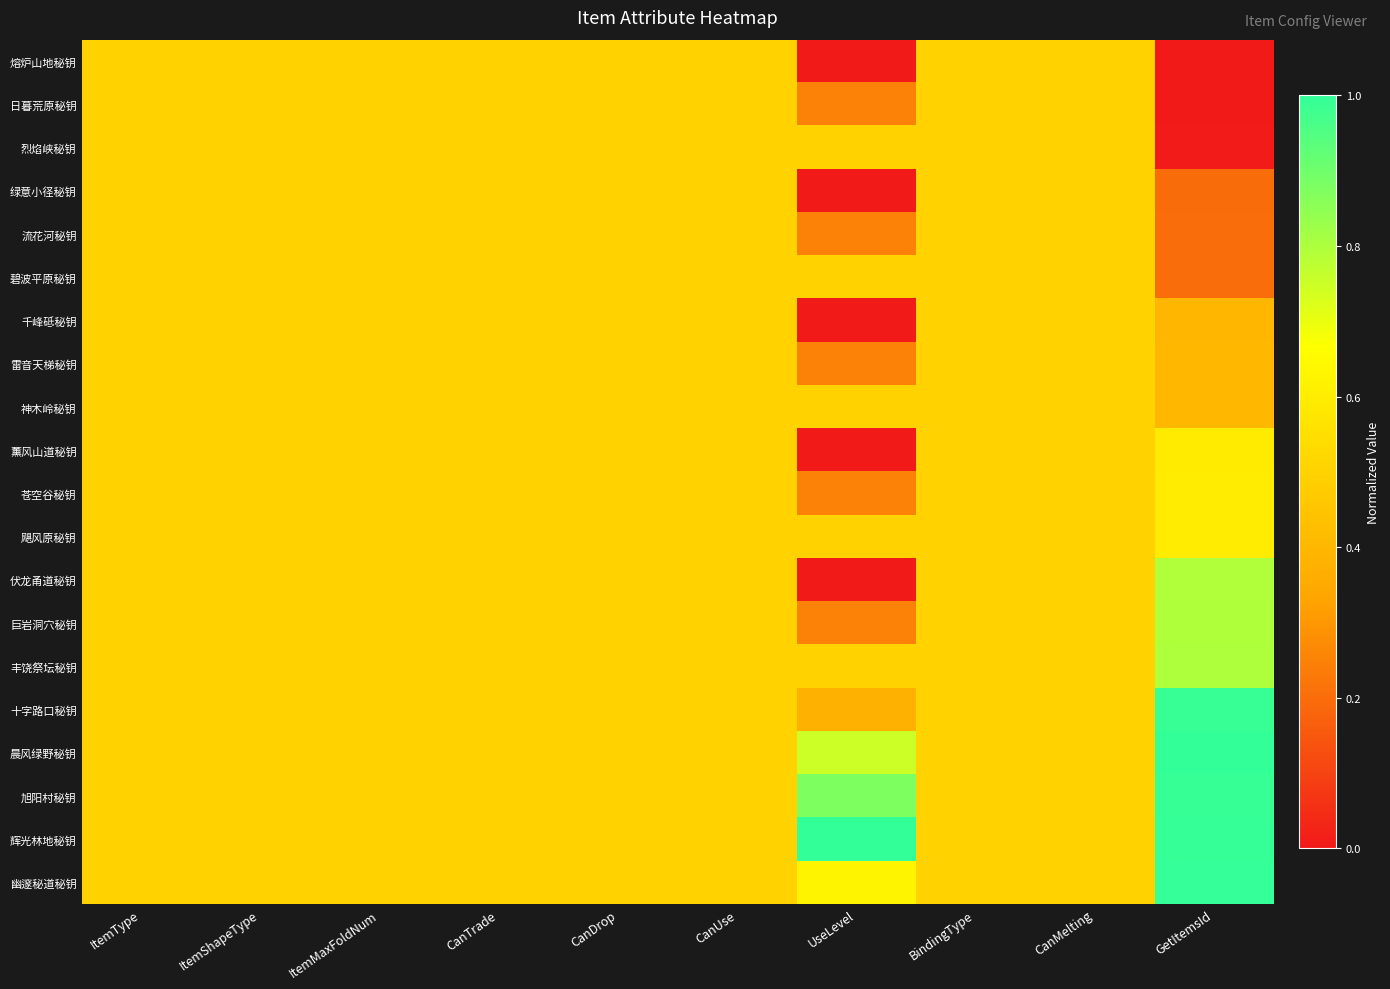

Which series has the largest total across all categories?

辉光林地秘钥